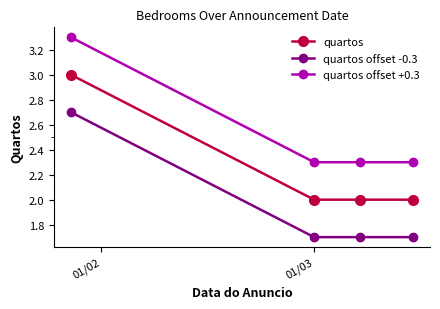

True or false: quartos offset -0.3 and quartos offset +0.3 cross at least once.

False